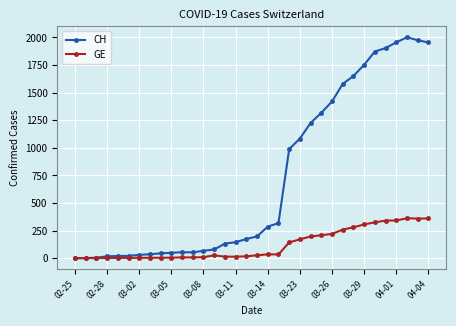

Which series has the largest range (max minus min)?

CH